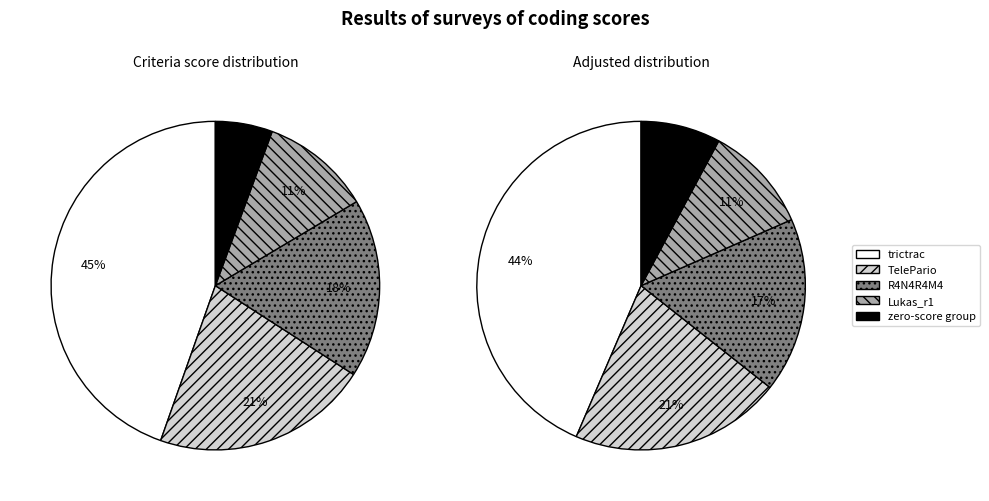

True or false: Lukas_r1 accounts for 11% of the total.

True